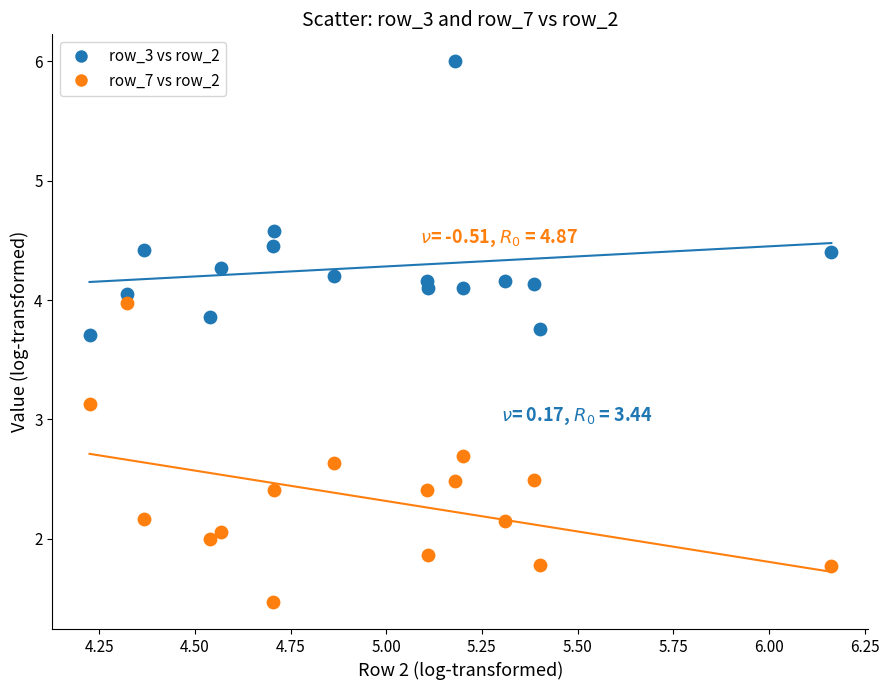

Across all series, what Y value is closest to 3?

3.1